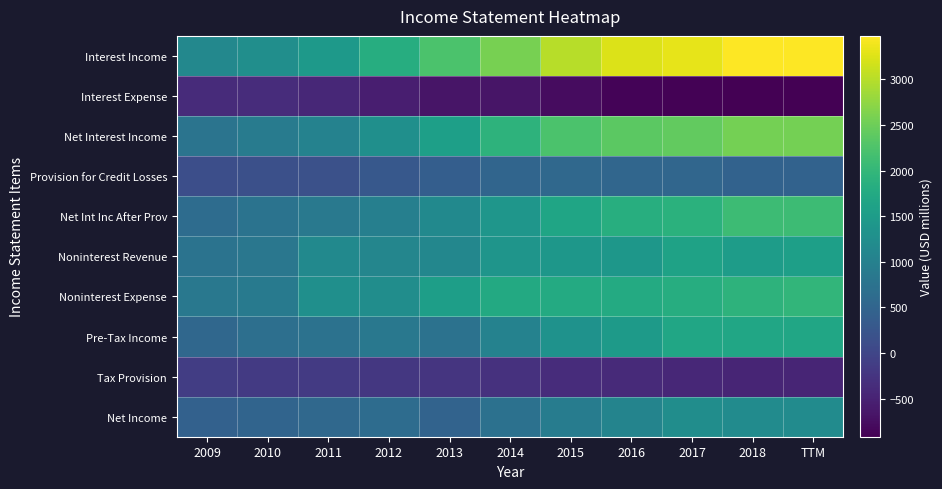

Rank the series by their maximum value, from highest to lowest.

Interest Income, Net Interest Income, Net Int Inc After Prov, Noninterest Expense, Pre-Tax Income, Noninterest Revenue, Net Income, Provision for Credit Losses, Tax Provision, Interest Expense